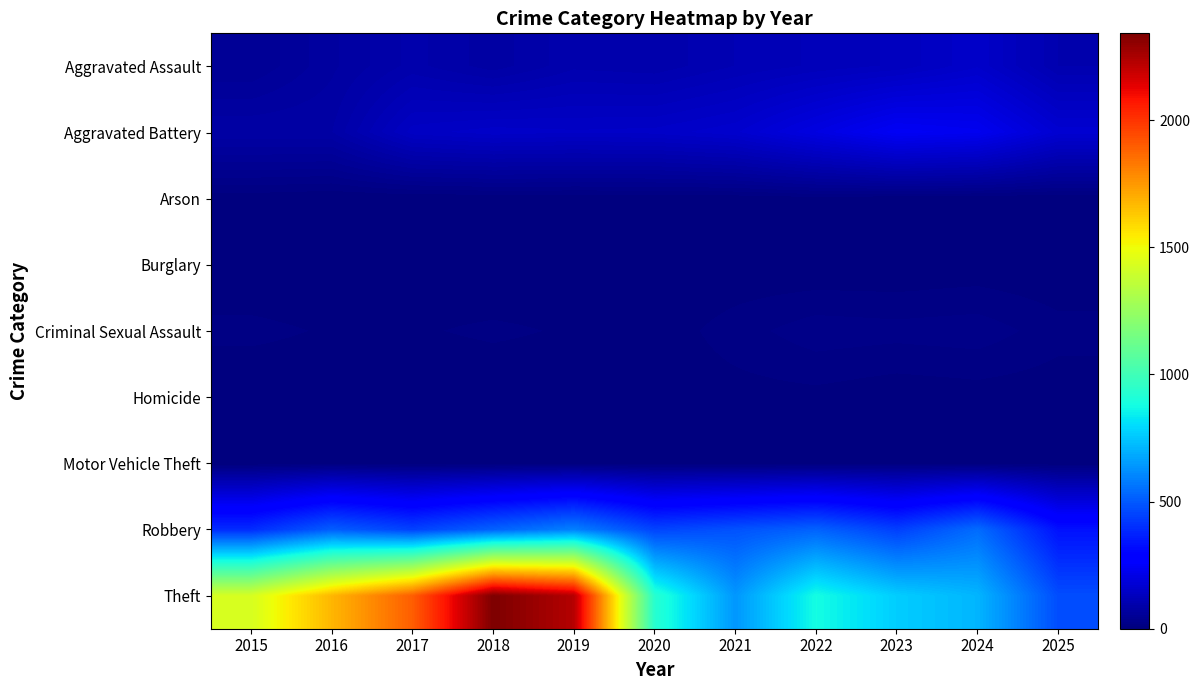

Reading right to left, list all the values displayed in this chart.

Aggravated Assault: 2025=100	2024=154	2023=130	2022=121	2021=110	2020=94	2019=98	2018=77	2017=95	2016=71	2015=46
Aggravated Battery: 2025=170	2024=232	2023=244	2022=202	2021=163	2020=150	2019=148	2018=152	2017=142	2016=82	2015=82
Arson: 2025=0	2024=1	2023=2	2022=5	2021=2	2020=1	2019=1	2018=1	2017=0	2016=0	2015=3
Burglary: 2025=0	2024=2	2023=0	2022=0	2021=1	2020=0	2019=1	2018=0	2017=2	2016=0	2015=0
Criminal Sexual Assault: 2025=13	2024=24	2023=22	2022=24	2021=14	2020=3	2019=8	2018=11	2017=8	2016=8	2015=12
Homicide: 2025=3	2024=4	2023=2	2022=6	2021=5	2020=3	2019=2	2018=1	2017=1	2016=1	2015=0
Motor Vehicle Theft: 2025=2	2024=3	2023=6	2022=2	2021=2	2020=3	2019=1	2018=1	2017=2	2016=4	2015=1
Robbery: 2025=332	2024=543	2023=440	2022=521	2021=484	2020=450	2019=591	2018=520	2017=446	2016=510	2015=395
Theft: 2025=471	2024=712	2023=767	2022=880	2021=642	2020=930	2019=2230	2018=2342	2017=1896	2016=1676	2015=1429